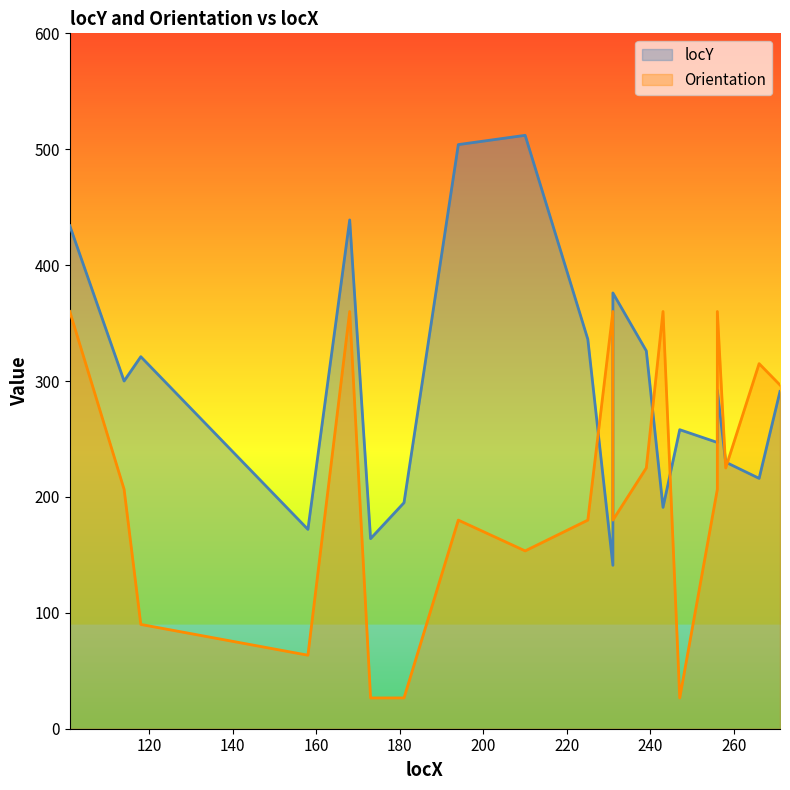

What is the value of the Orientation point at the 17th from the left?

206.6